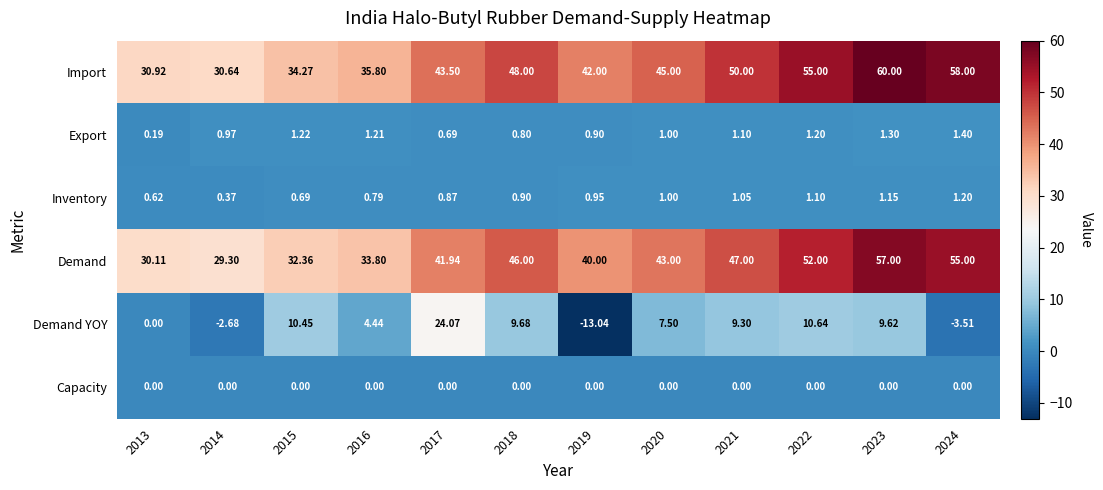

How many series are shown in this chart?

6